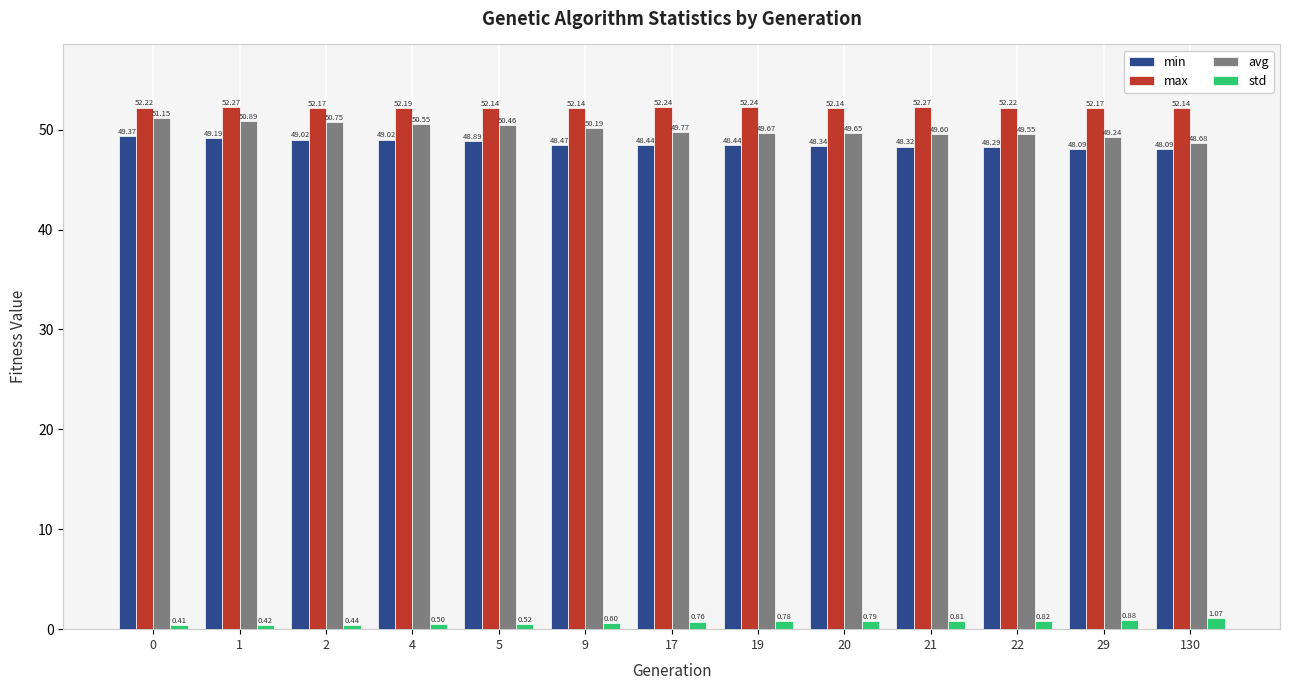

How many bars are there in each group?

4